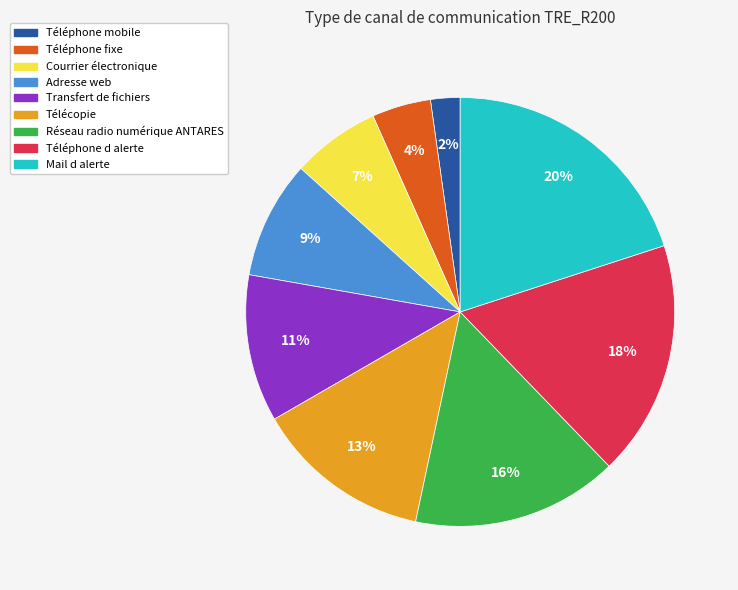

How many slices are in this pie chart?

9